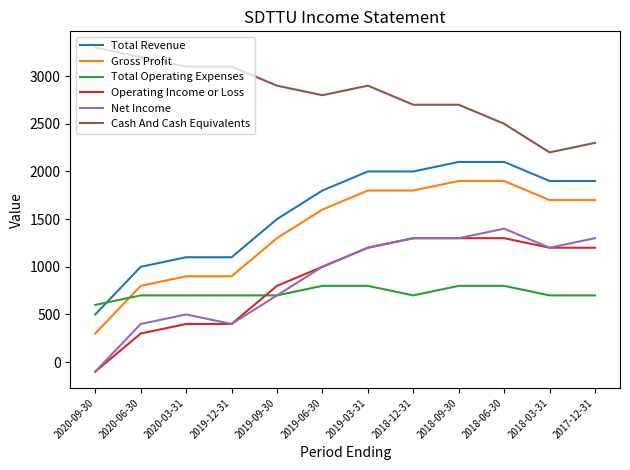

What is the minimum value for Total Operating Expenses?

600